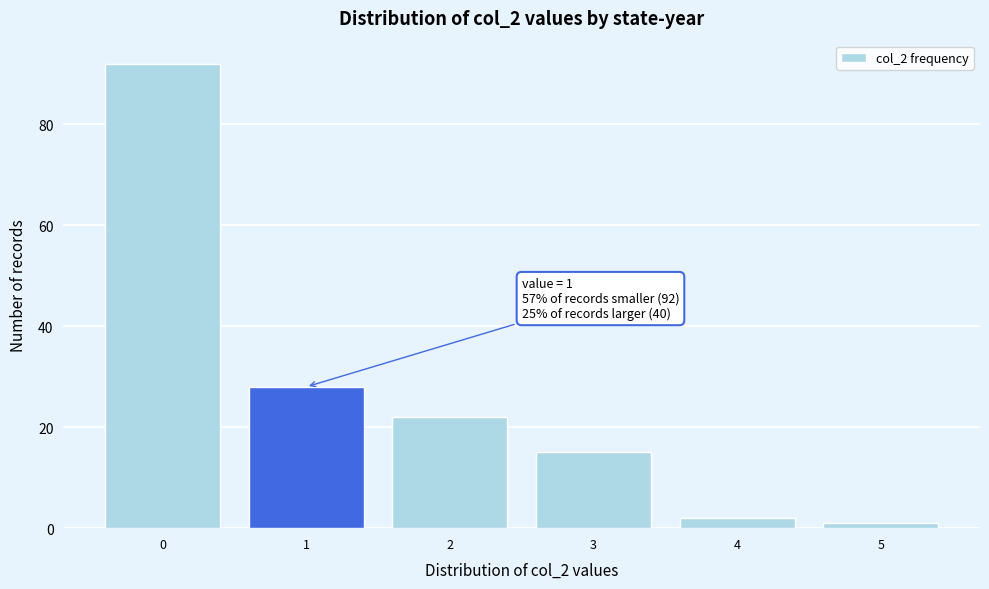

Over which range of the x-axis is the bar tallest?

-0.5 to 0.5